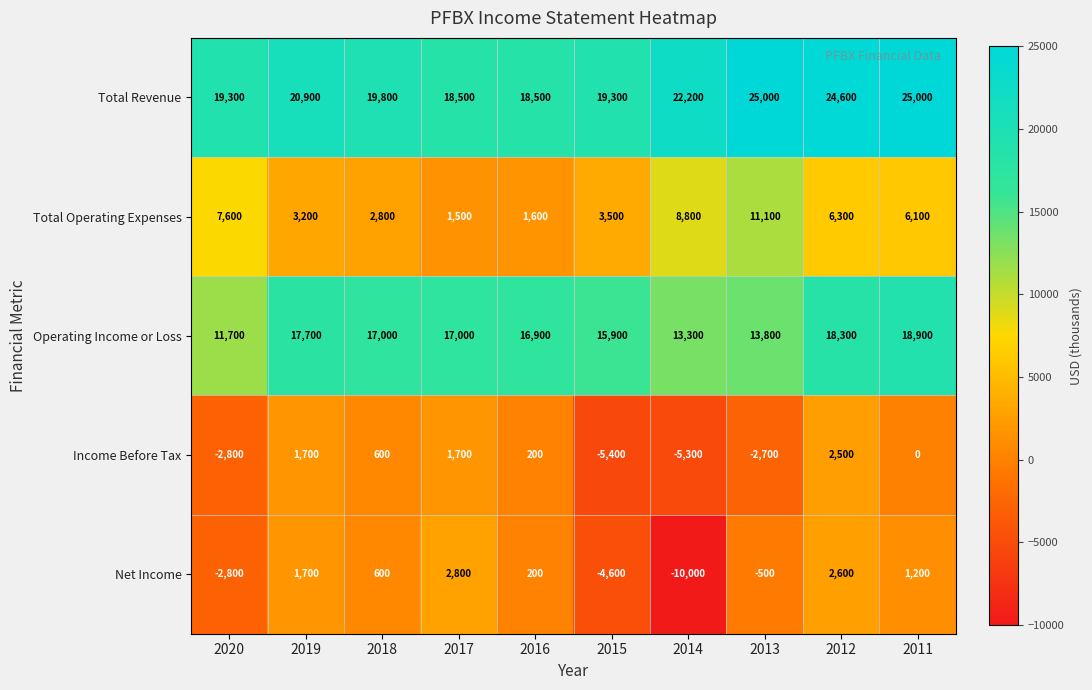

Which series has the widest spread of values?

Net Income